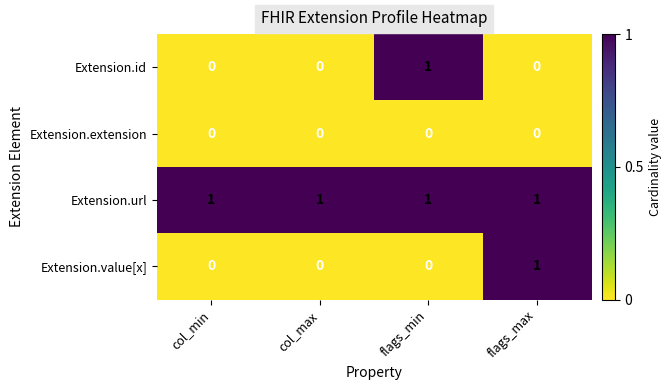

Reading left to right, list all the values displayed in this chart.

Extension.id: 0	0	1	0
Extension.extension: 0	0	0	0
Extension.url: 1	1	1	1
Extension.value[x]: 0	0	0	1